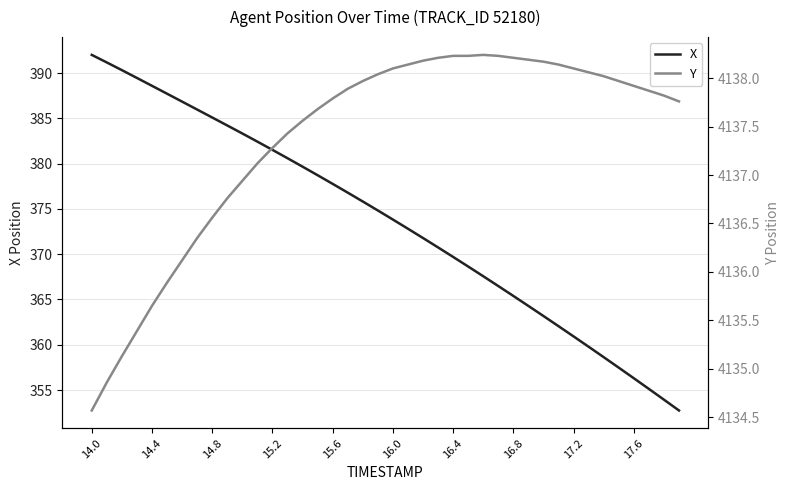

What is the sum of all Y values?

165494.8